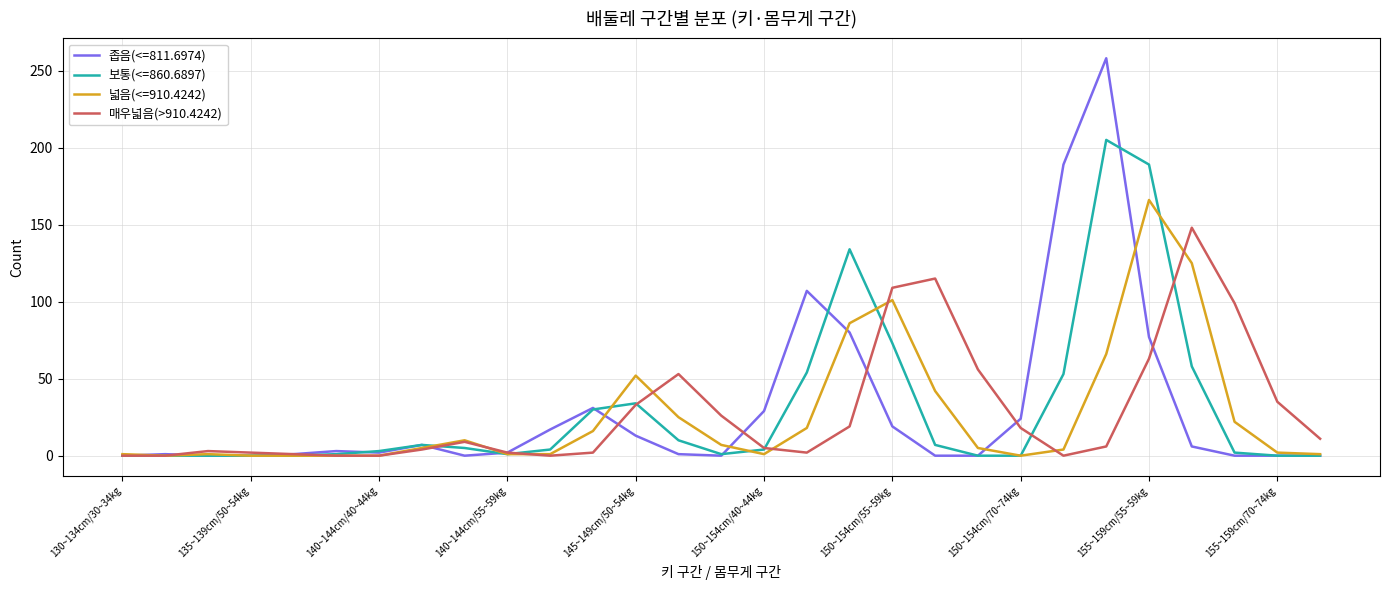

Rank the series by their maximum value, from highest to lowest.

좁음(<=811.6974), 보통(<=860.6897), 넓음(<=910.4242), 매우넓음(>910.4242)